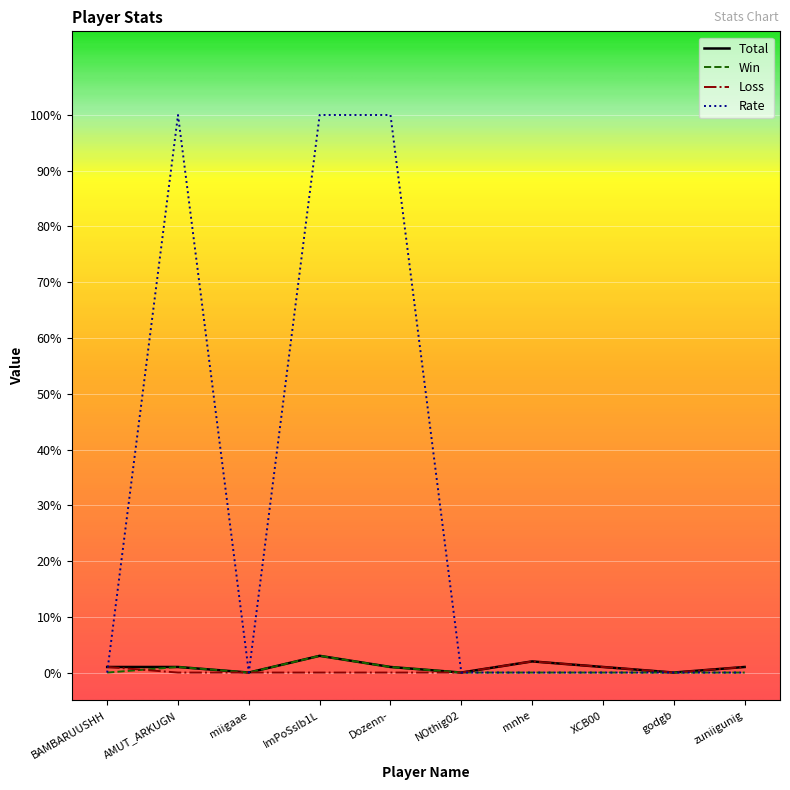

Is the value of Loss at godgb greater than the value of Total at BAMBARUUSHH?

No